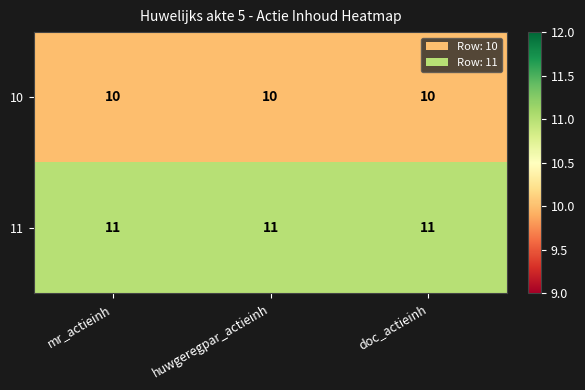

What is the minimum value for 11?

11